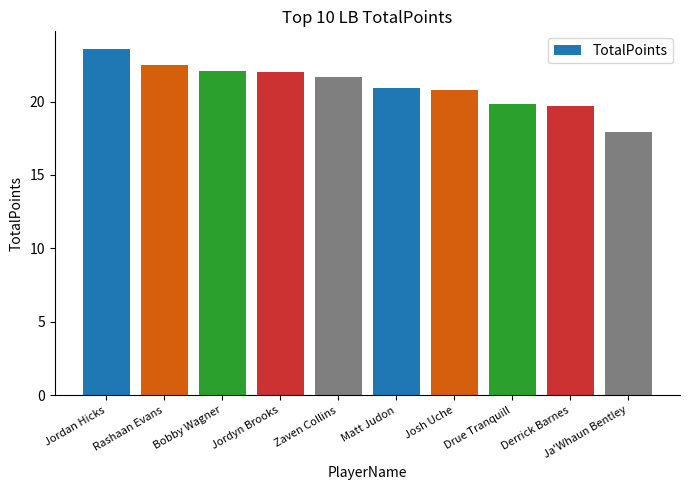

What is the change in value from Rashaan Evans to Josh Uche?

-1.7